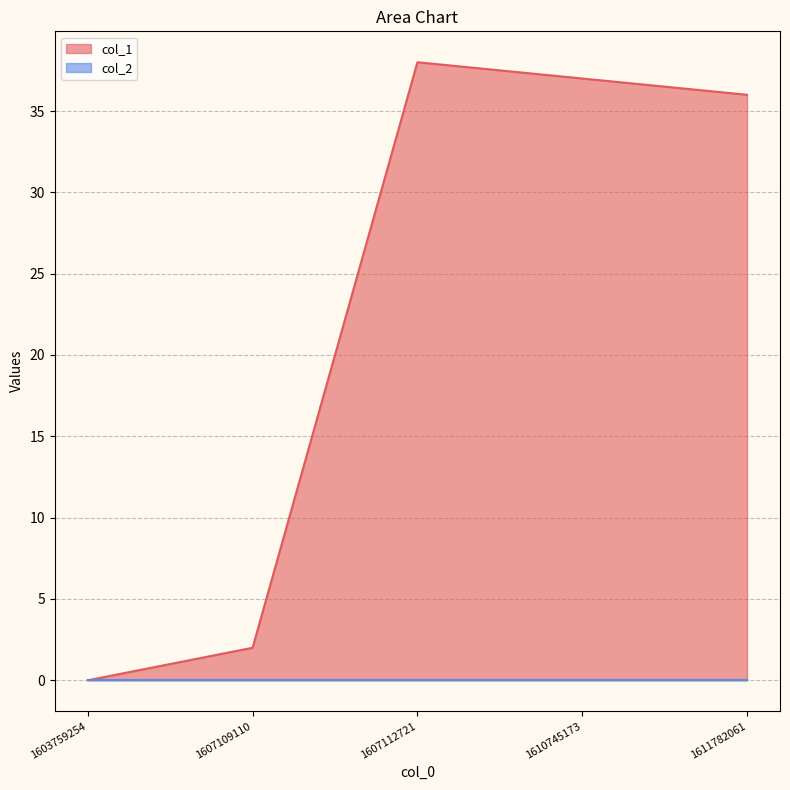

The chart shows a value of 1 at 1607109110. True or false?

False